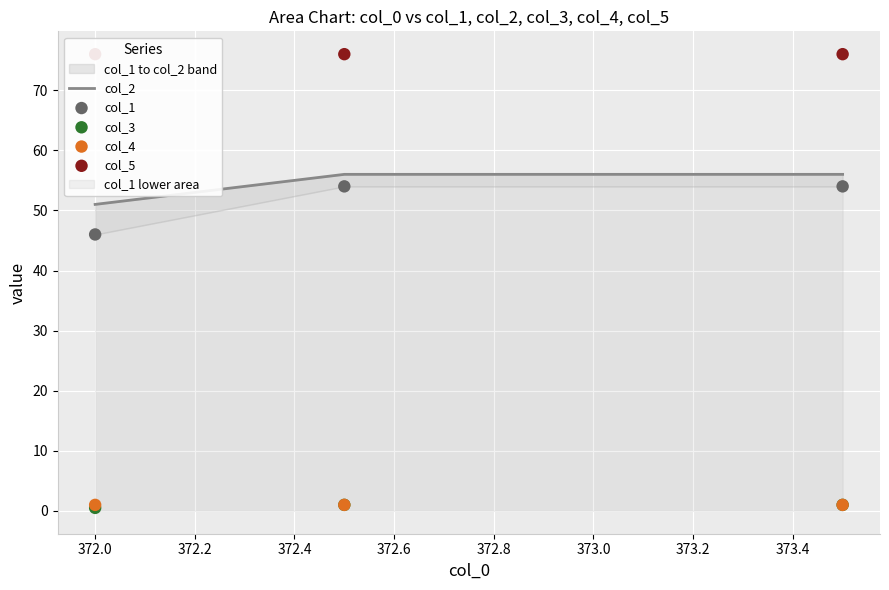

At how many categories does at least one series exceed 40?

3